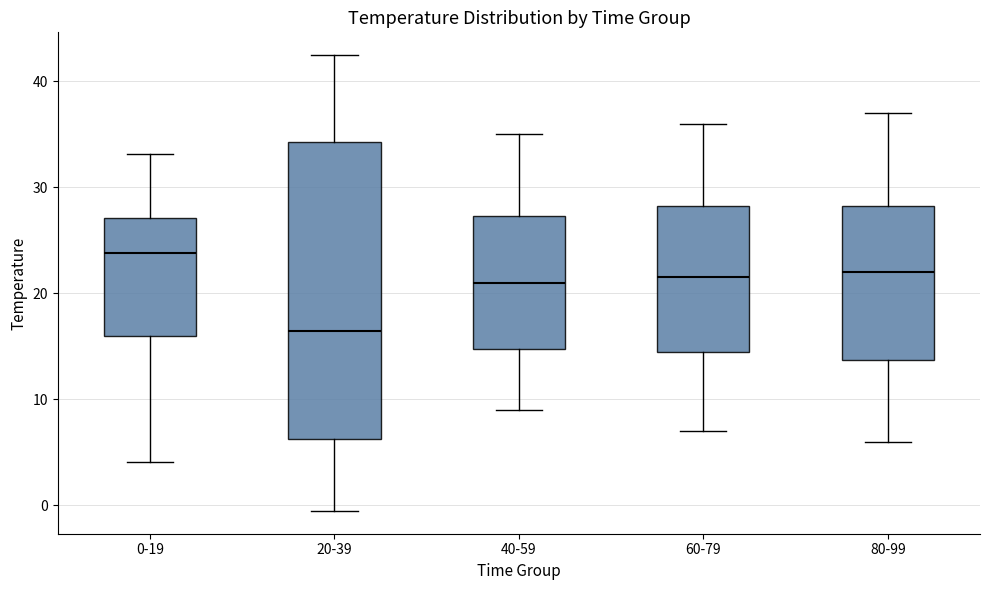

Reading left to right, transcribe this box plot: for each box, give where its median line is, the range the box spans, and where its two whiskers end, as read against the y-axis. The values are not printed on the chart, so give them approximately, as read against the axis.

0-19: median 24, box 16 to 27, whiskers 4 to 33
20-39: median 16, box 6 to 34, whiskers -1 to 42
40-59: median 21, box 15 to 27, whiskers 9 to 35
60-79: median 22, box 15 to 28, whiskers 7 to 36
80-99: median 22, box 14 to 28, whiskers 6 to 37